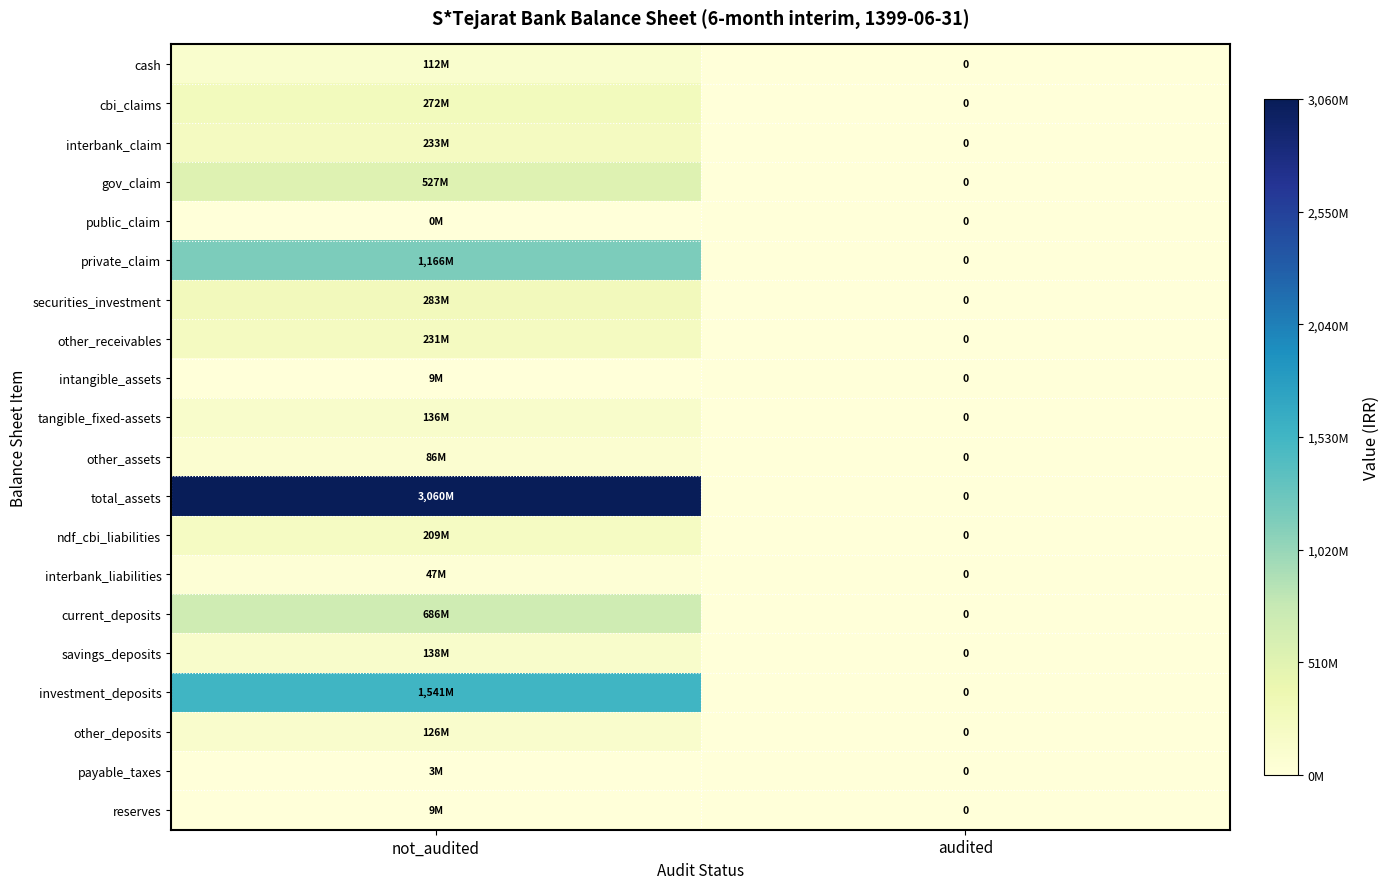

Between not_audited and audited, which is larger?

not_audited